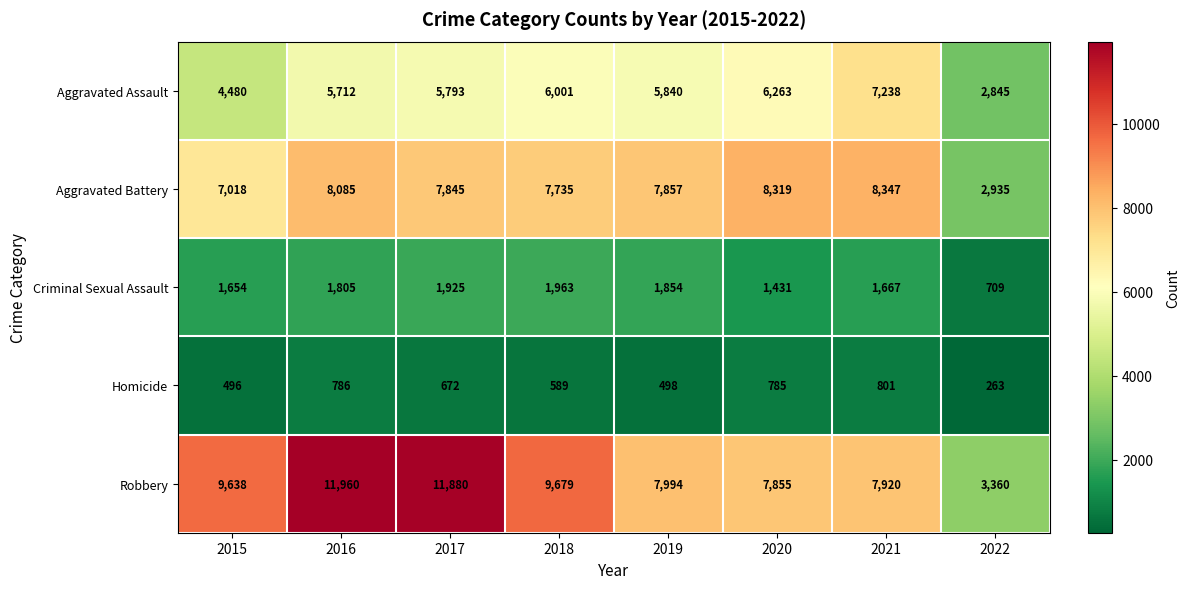

What is the approximate value of Aggravated Battery at 2022?

2935